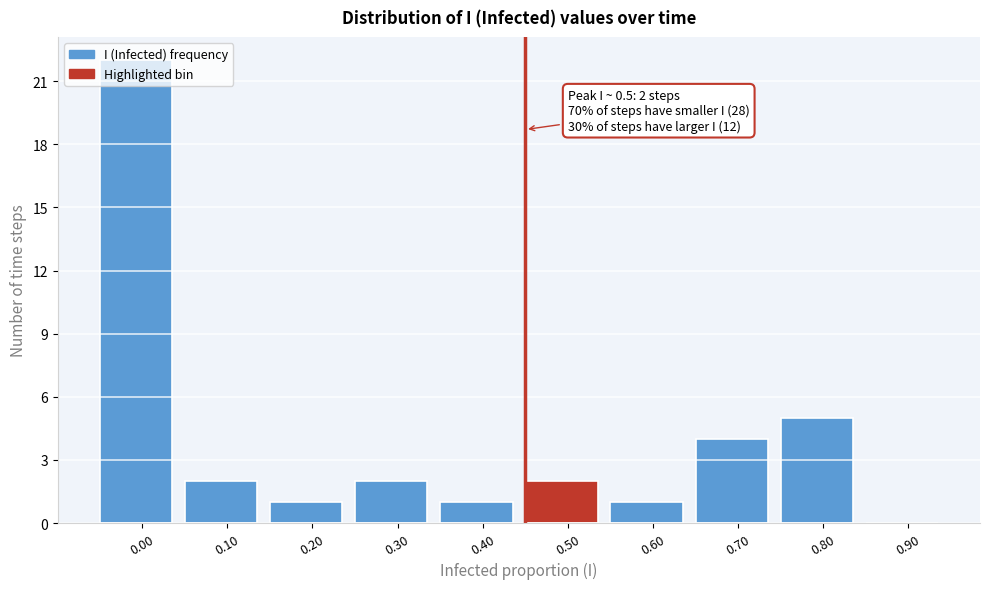

What is the sum of the values at 0.40 and 0.70?

5